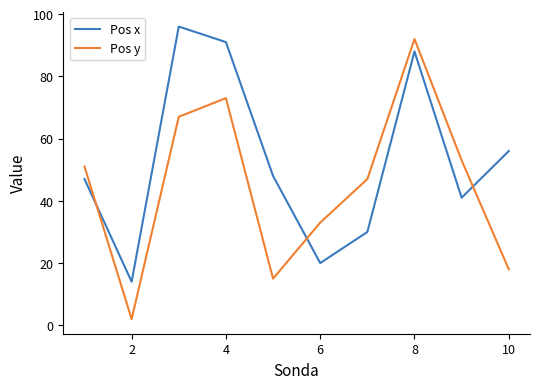

What is the lowest value of the Pos x series?

14